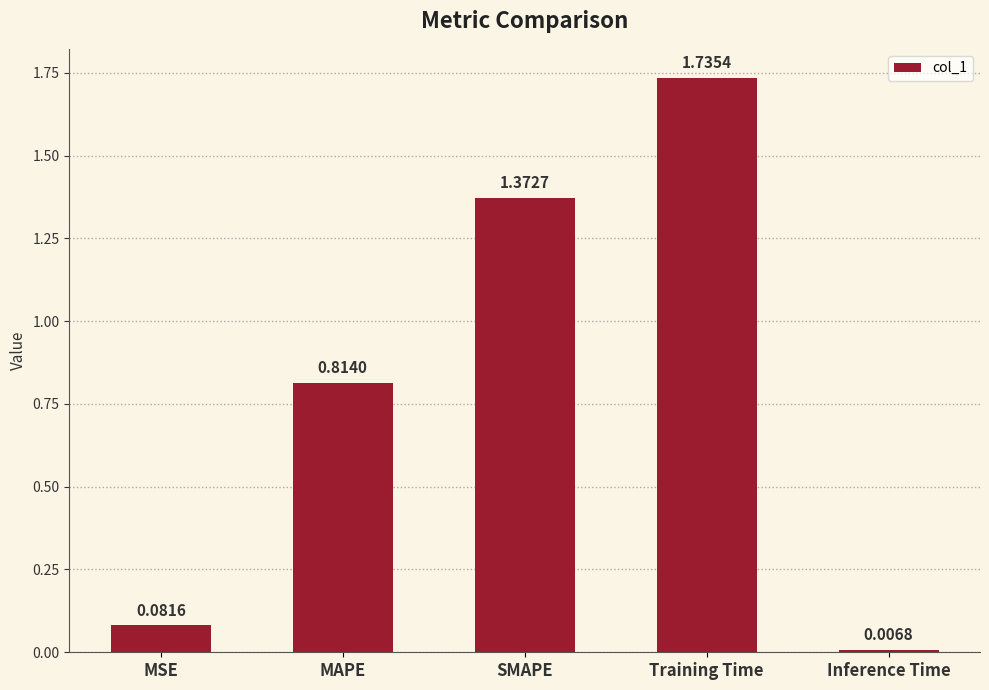

What is the sum of all values?

4.0